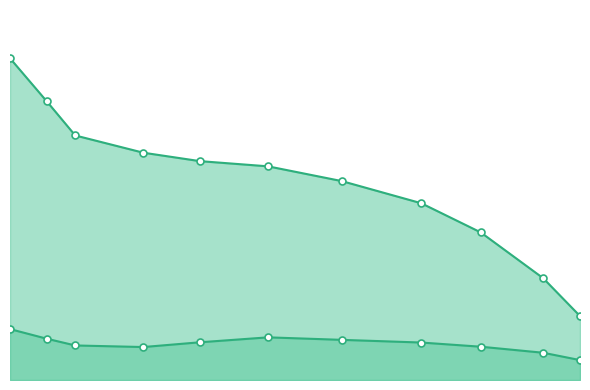

Rank the series by their maximum value, from lowest to highest.

stddev, avg(value)